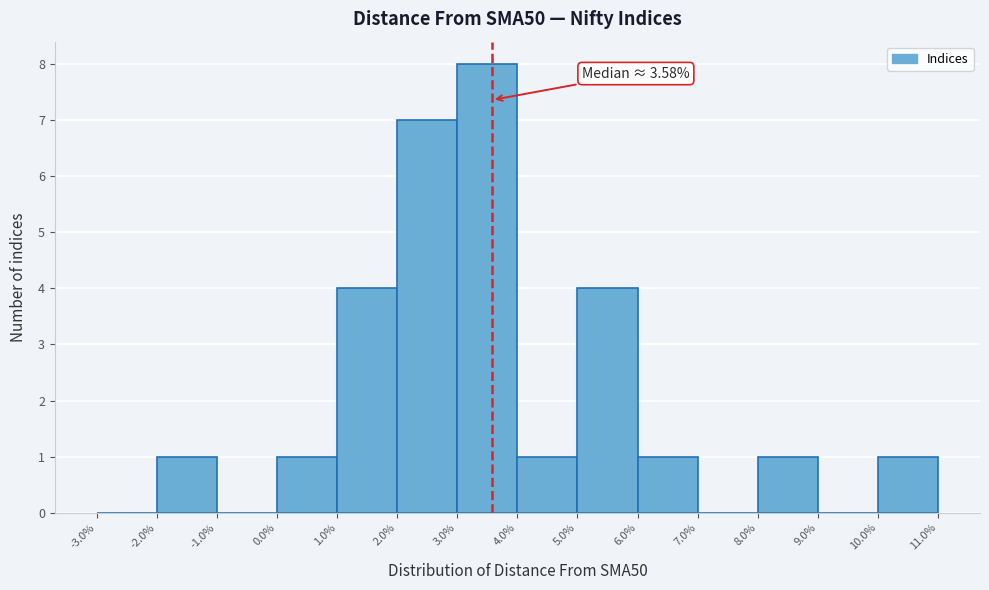

Which range on the x-axis has the tallest bar?

3.0% to 4.0%